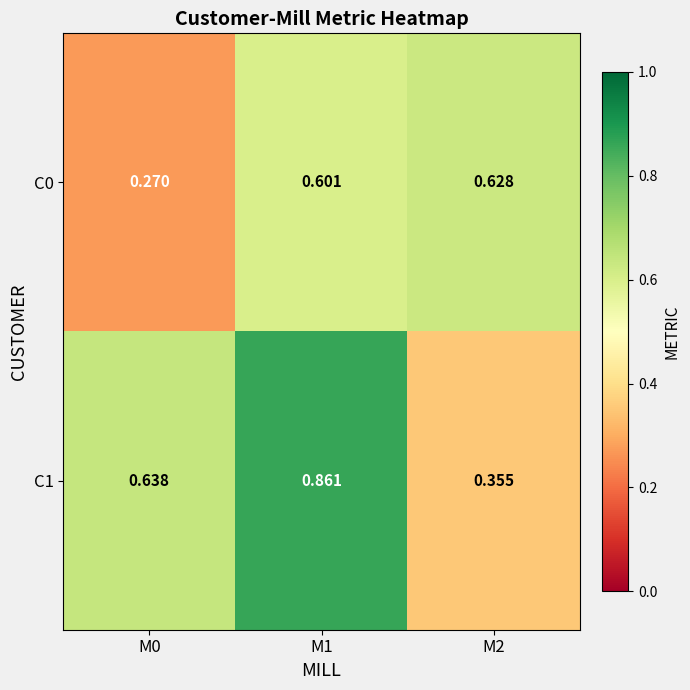

Is the value of C0 at M2 greater than the value of C1 at M2?

Yes